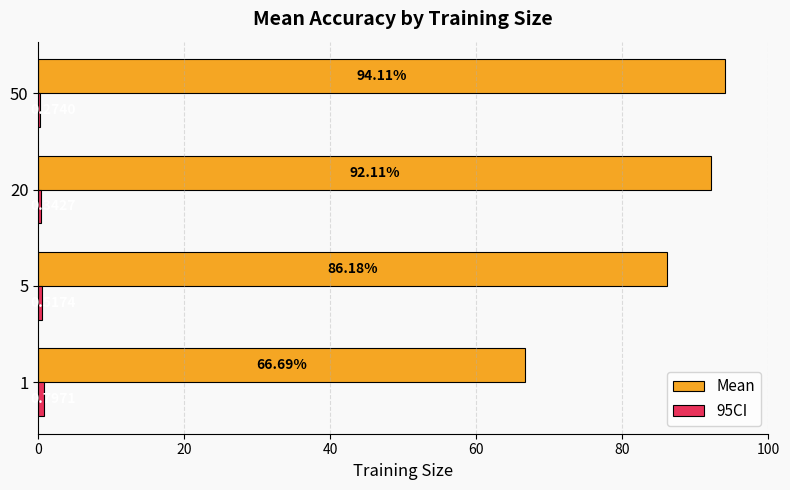

At which label is Mean closest to 80?

5